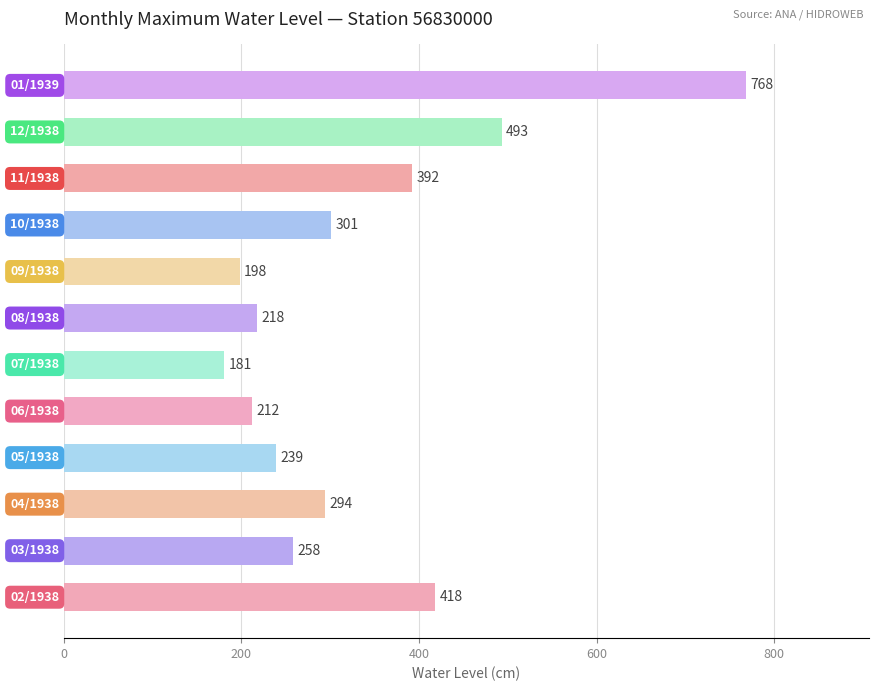

What is the greatest value displayed?

768